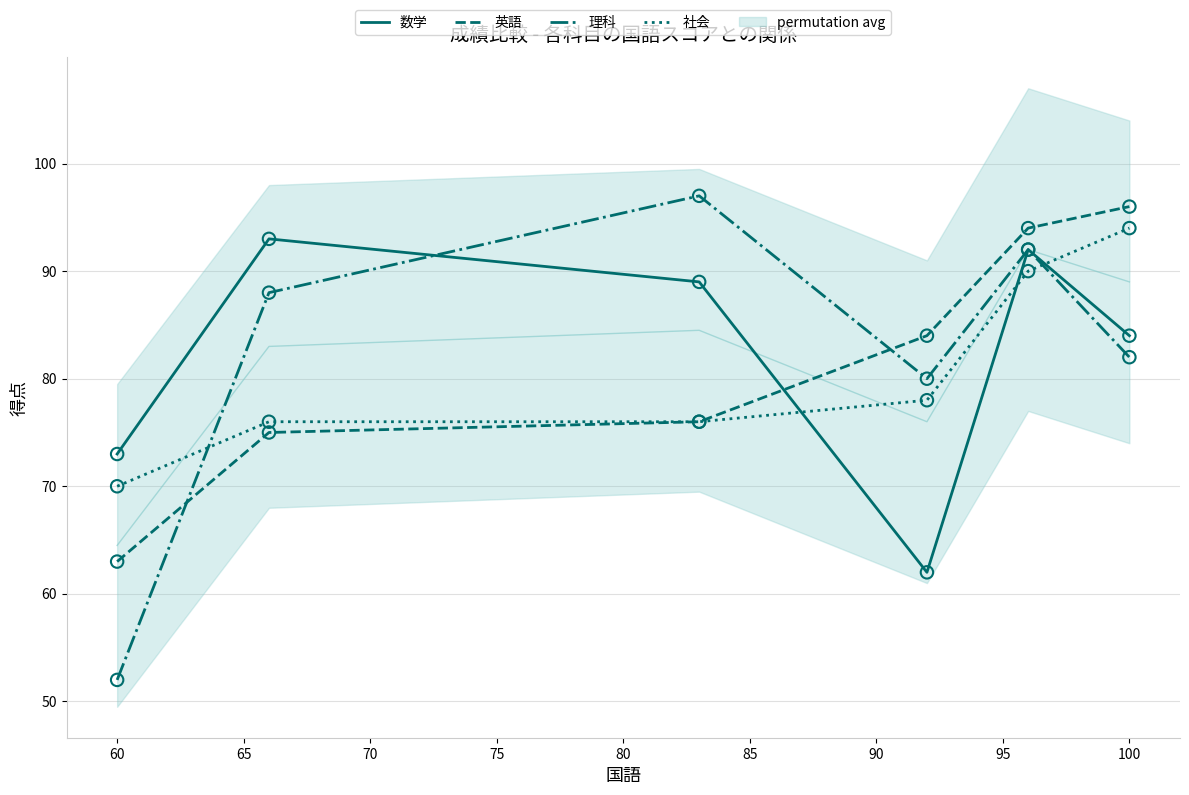

The 数学 series shows 84 at 100. True or false?

True